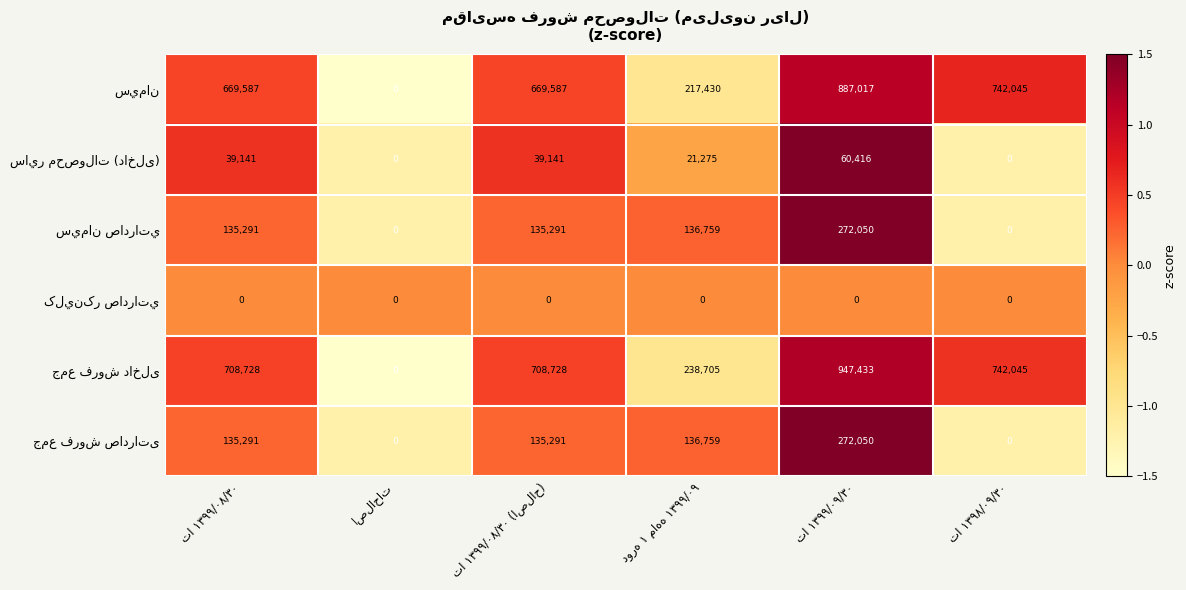

What is the spread (max minus min) of values at اصلاحات?

1.7